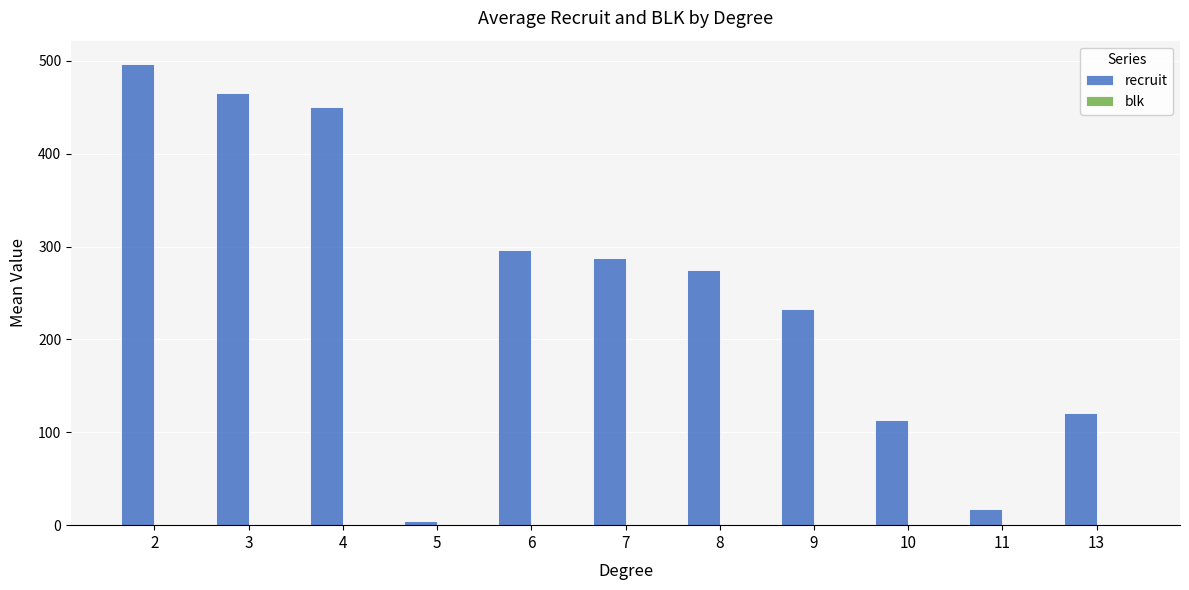

What is the sum of all recruit values?

2760.4